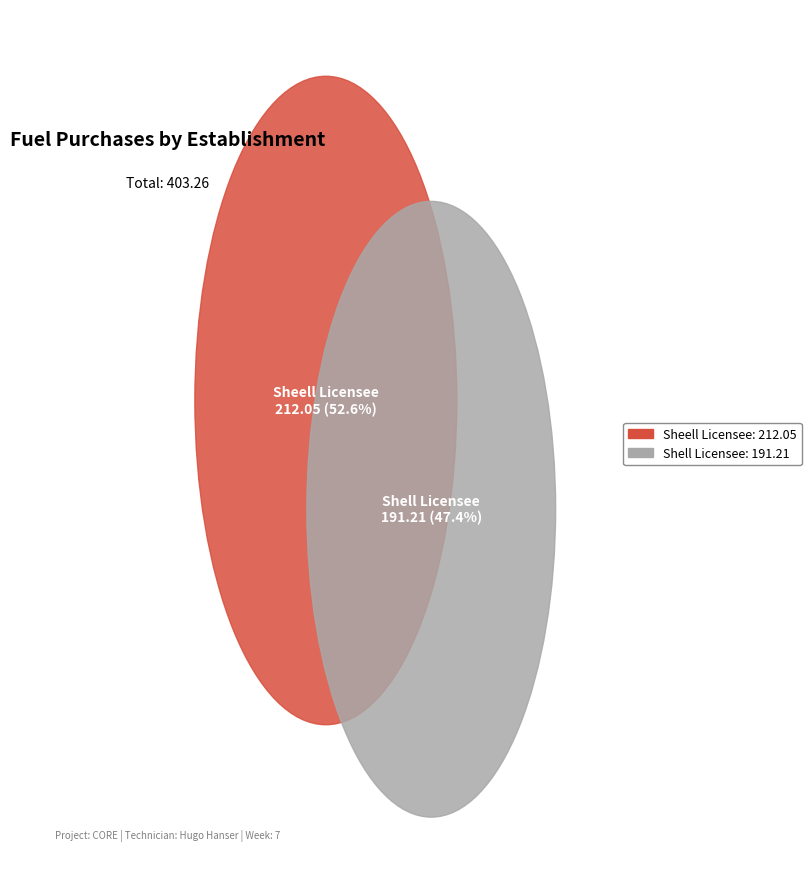

Is there any slice that represents more than half of the pie?

Yes